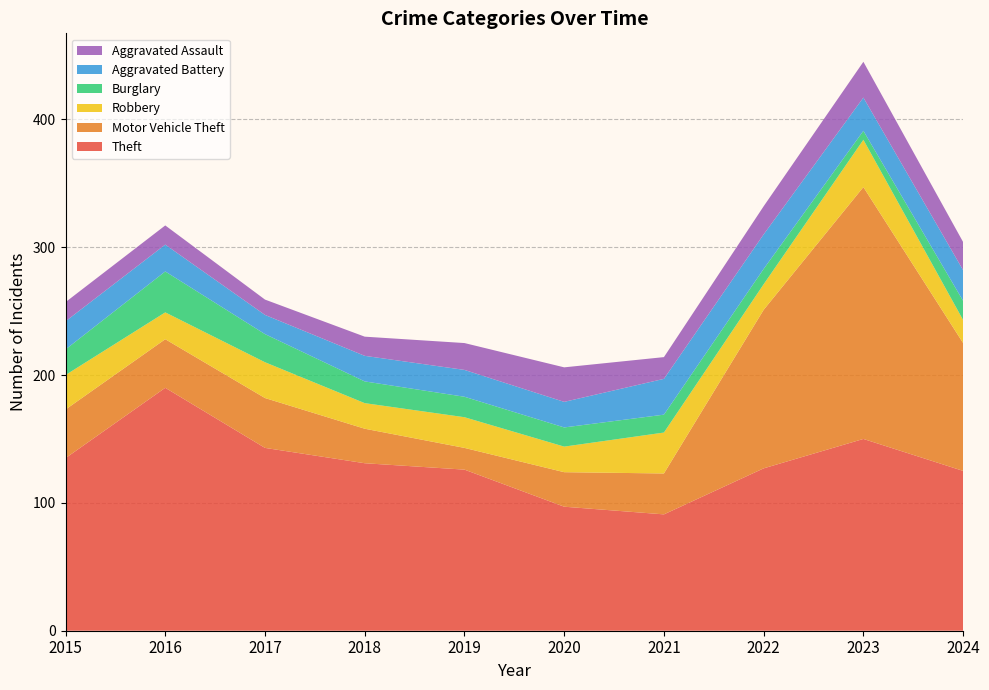

Reading right to left, transcribe all the data shown in this chart.

Theft: 2024=125	2023=150	2022=127	2021=91	2020=97	2019=126	2018=131	2017=143	2016=190	2015=135
Motor Vehicle Theft: 2024=100	2023=197	2022=124	2021=32	2020=27	2019=17	2018=27	2017=39	2016=38	2015=38
Robbery: 2024=18	2023=37	2022=20	2021=32	2020=20	2019=24	2018=20	2017=28	2016=21	2015=27
Burglary: 2024=15	2023=7	2022=12	2021=14	2020=15	2019=16	2018=17	2017=22	2016=32	2015=20
Aggravated Battery: 2024=24	2023=26	2022=27	2021=28	2020=20	2019=21	2018=20	2017=15	2016=21	2015=22
Aggravated Assault: 2024=22	2023=28	2022=22	2021=17	2020=27	2019=21	2018=15	2017=12	2016=15	2015=15